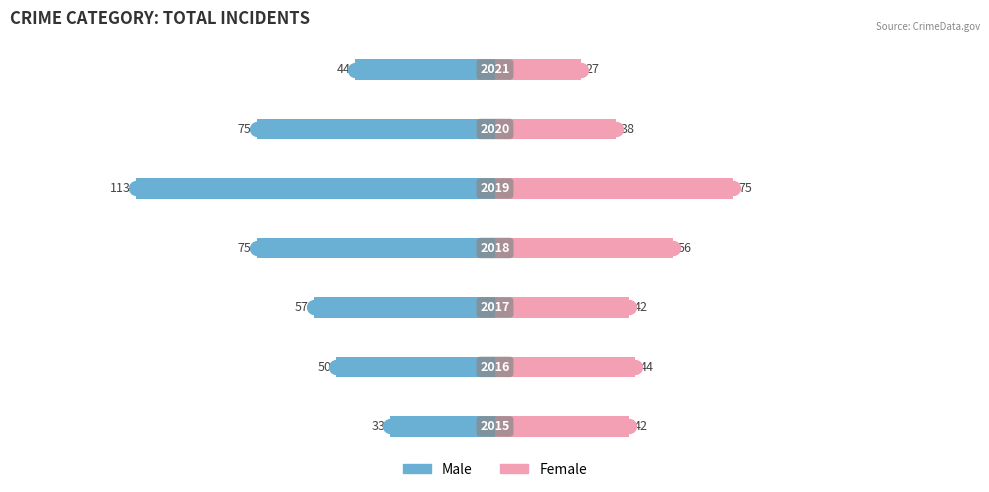

What is the difference between the Female values at 3 and 5?

18